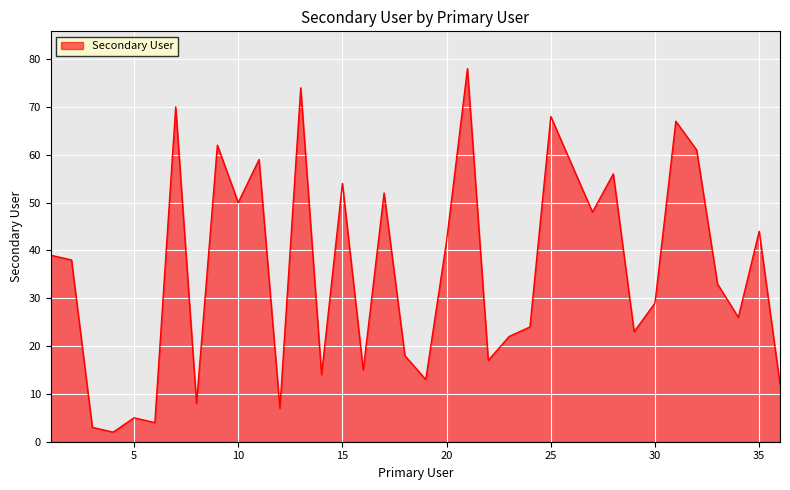

Does the chart display data point markers on the line(s)?

No